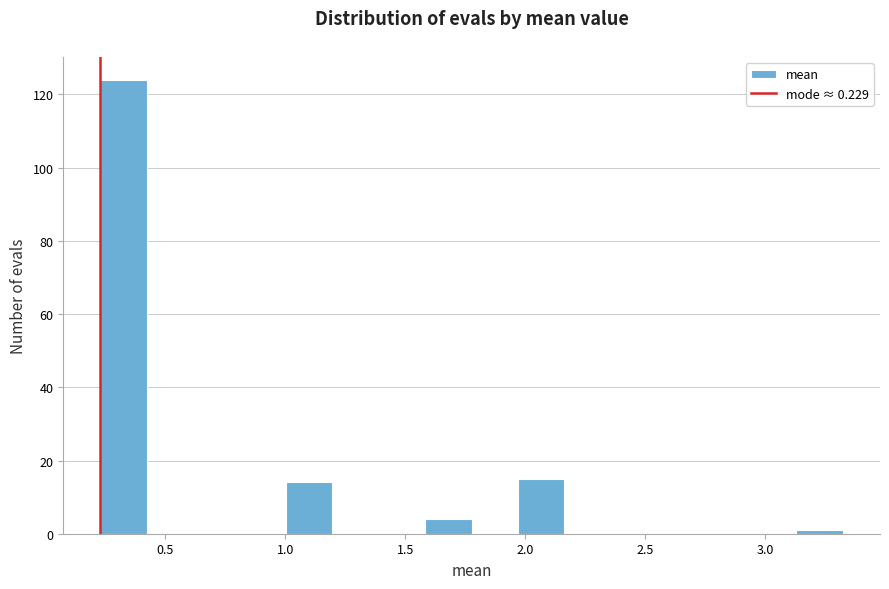

Around what value on the x-axis is the tallest bar? Give the approximate position of its centre, as read against the axis.

0.35